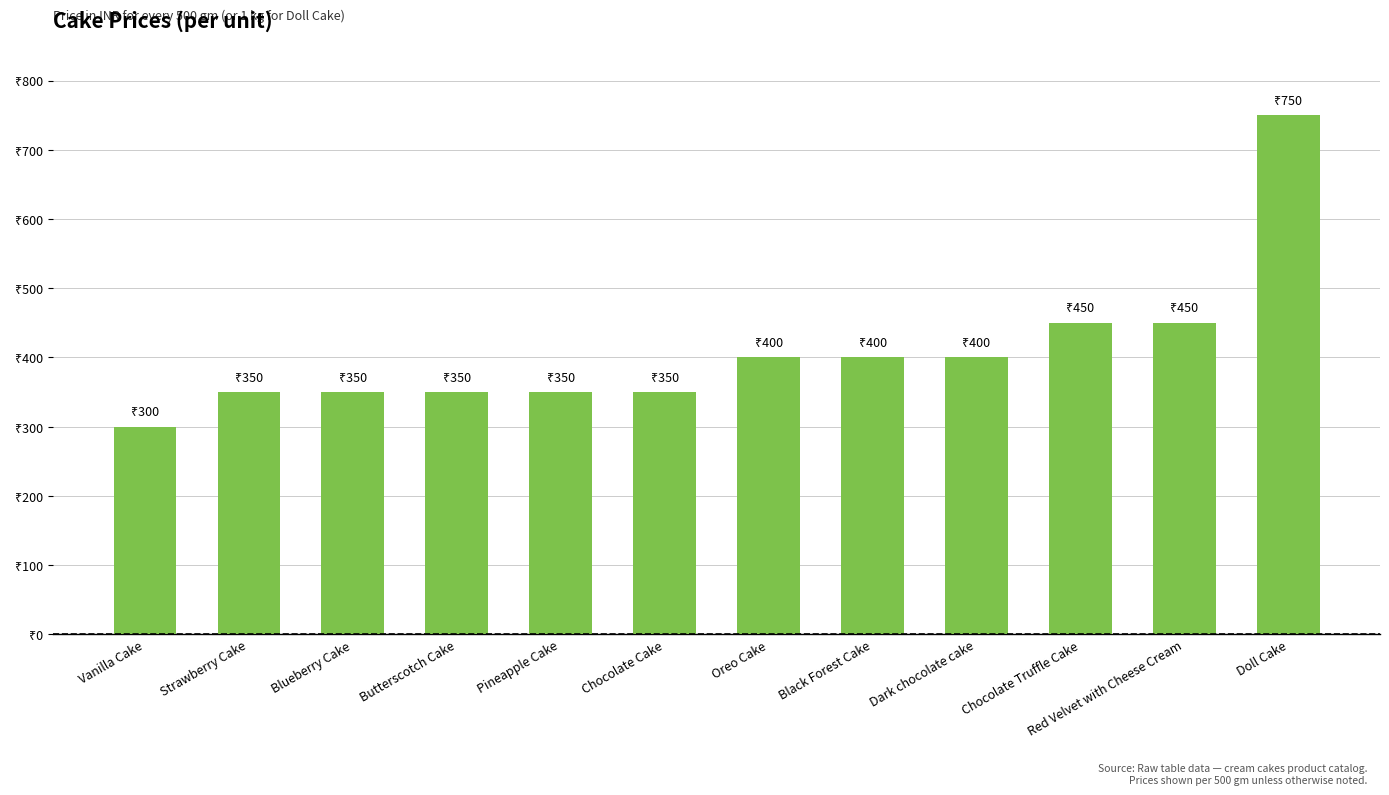

At which label is the value closest to 525?

Chocolate Truffle Cake